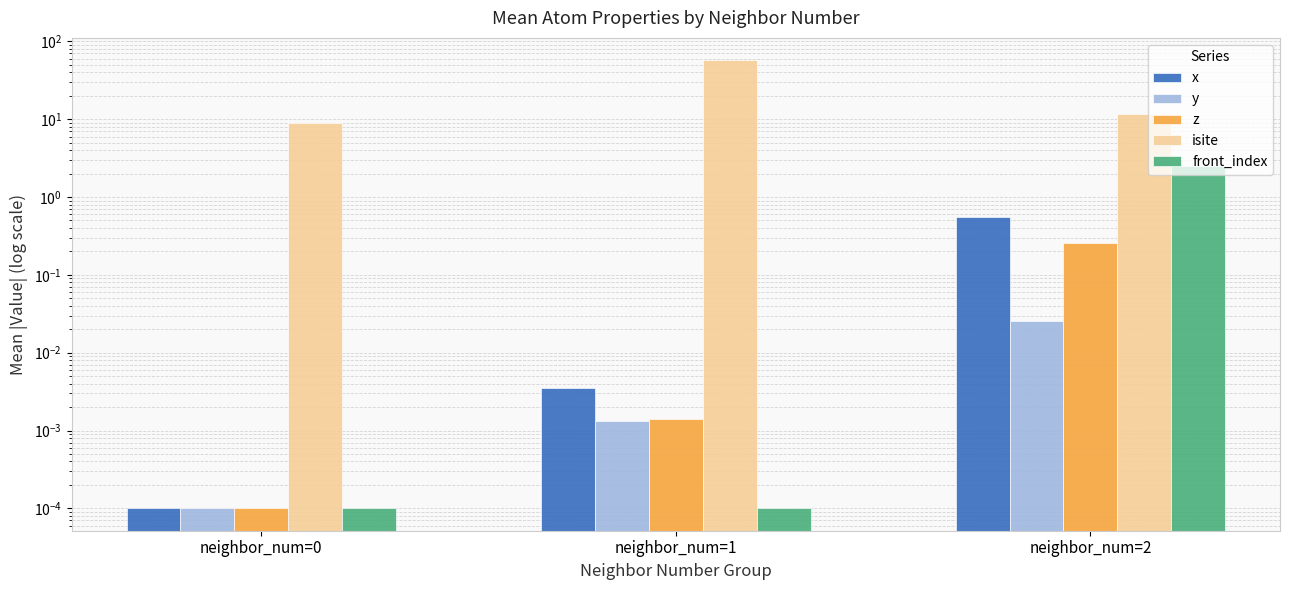

Where is z nearest to the value 0?

neighbor_num=0